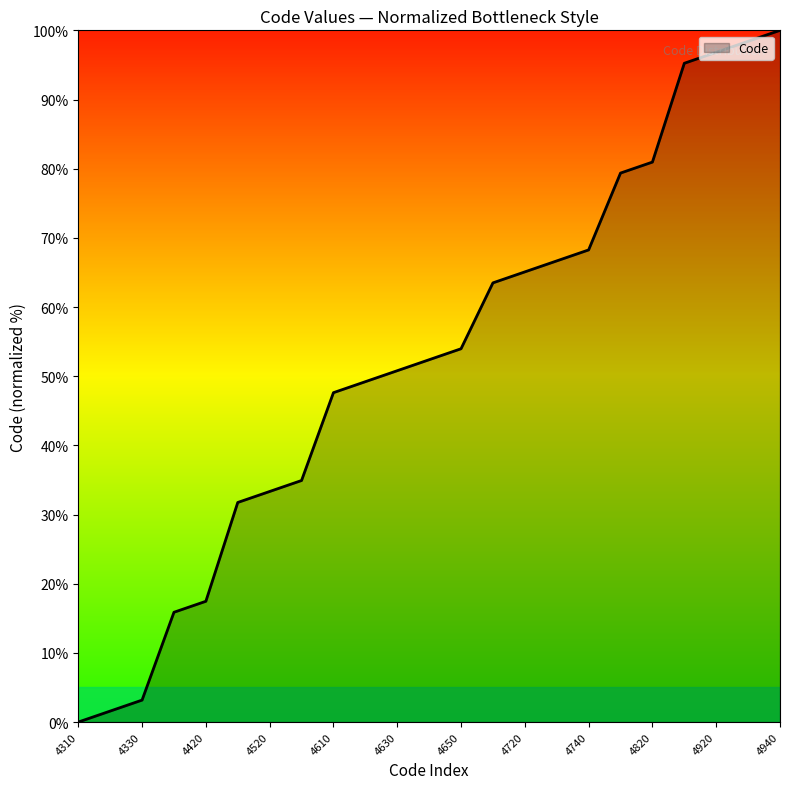

What is the difference between the maximum and minimum values?

100.0